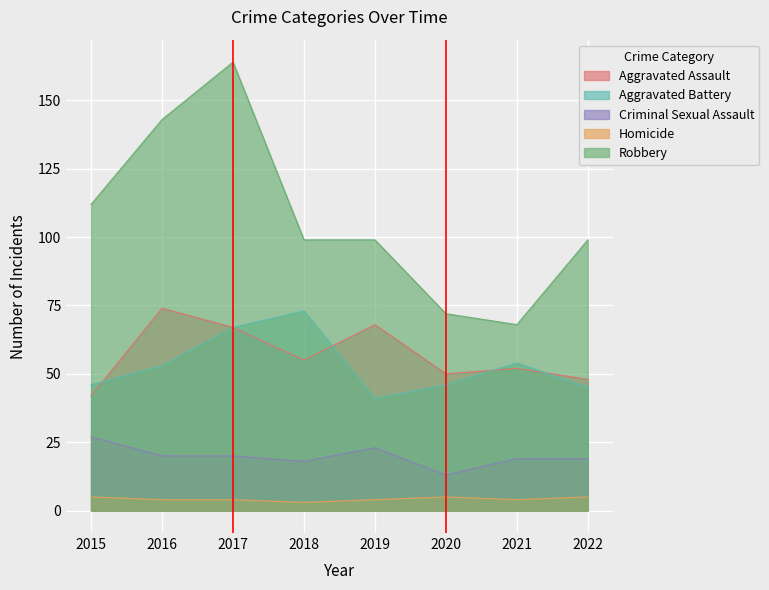

What are all the series names shown in the legend?

Aggravated Assault, Aggravated Battery, Criminal Sexual Assault, Homicide, Robbery